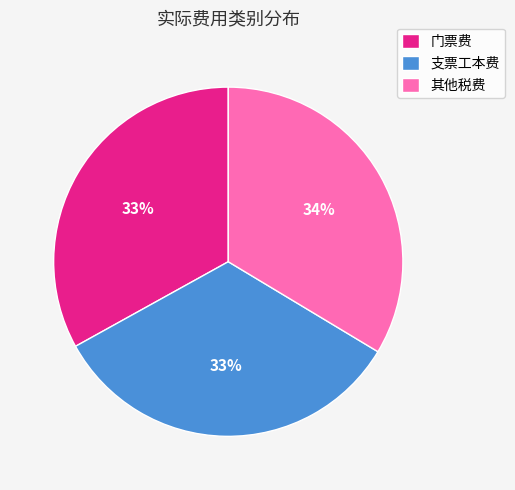

To the nearest percent, what is the average slice percentage?

33%